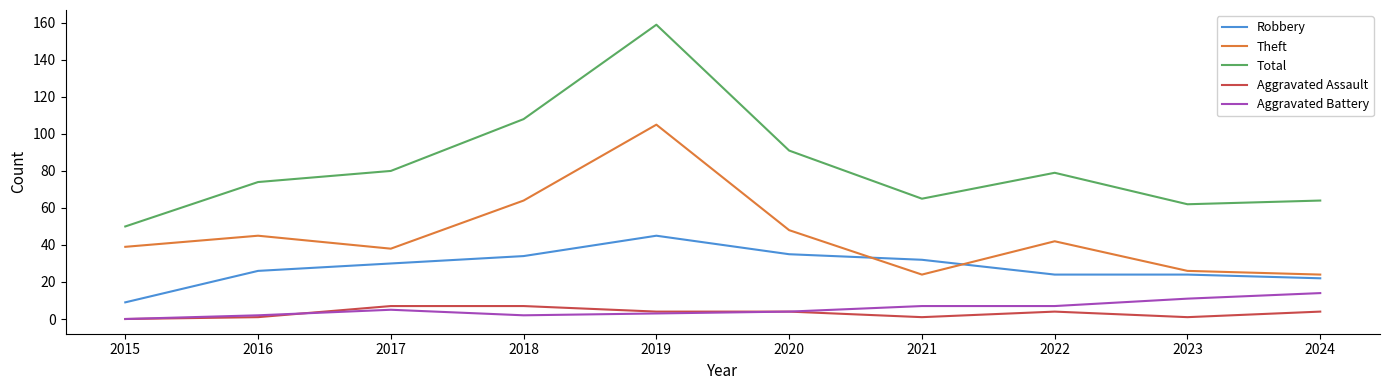

Reading right to left, list all the values displayed in this chart.

Robbery: 22	24	24	32	35	45	34	30	26	9
Theft: 24	26	42	24	48	105	64	38	45	39
Total: 64	62	79	65	91	159	108	80	74	50
Aggravated Assault: 4	1	4	1	4	4	7	7	1	0
Aggravated Battery: 14	11	7	7	4	3	2	5	2	0